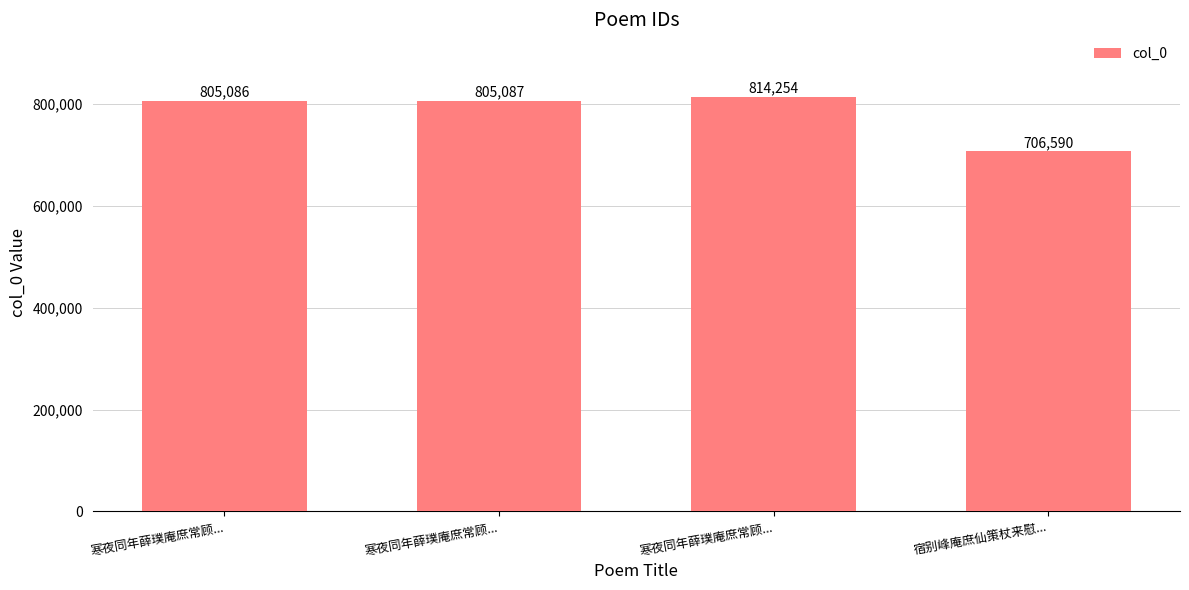

How many bars are there in total?

4